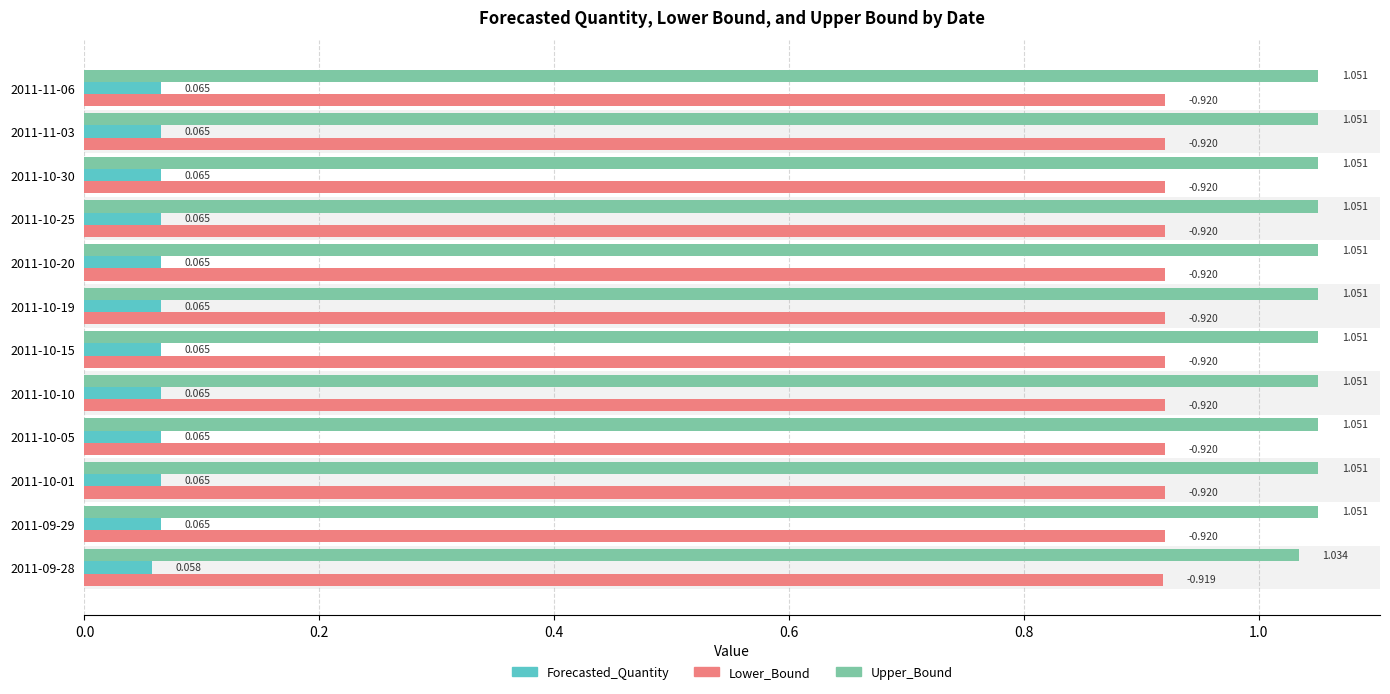

List the series in order of their peak value, highest first.

Upper_Bound, Lower_Bound, Forecasted_Quantity